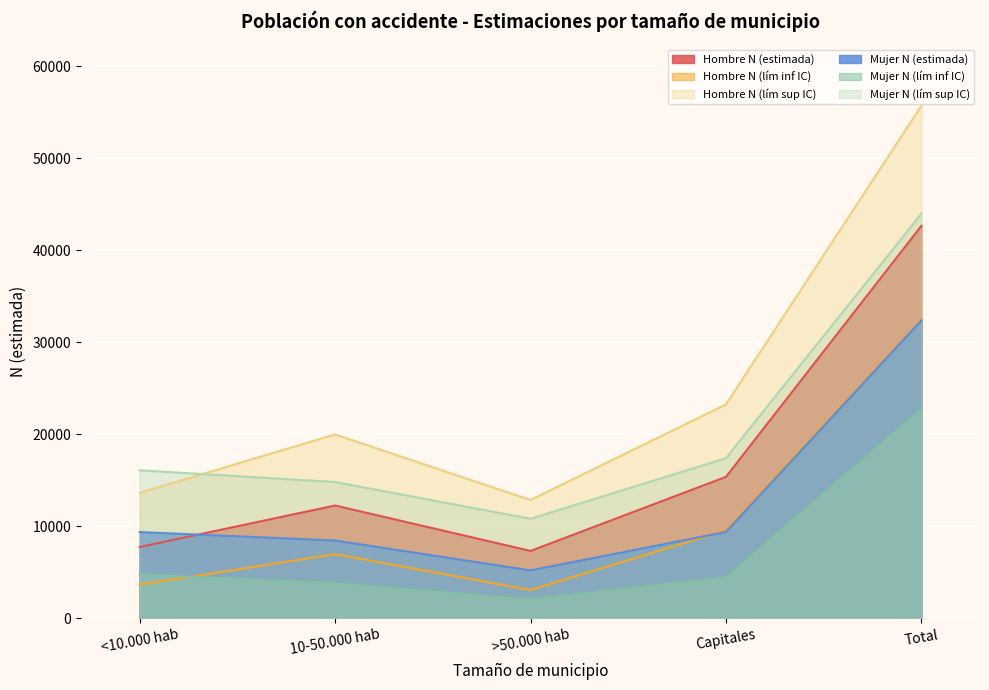

Rank the categories by Hombre N (lím sup IC) value from highest to lowest.

Total, Capitales, 10-50.000 hab, <10.000 hab, >50.000 hab